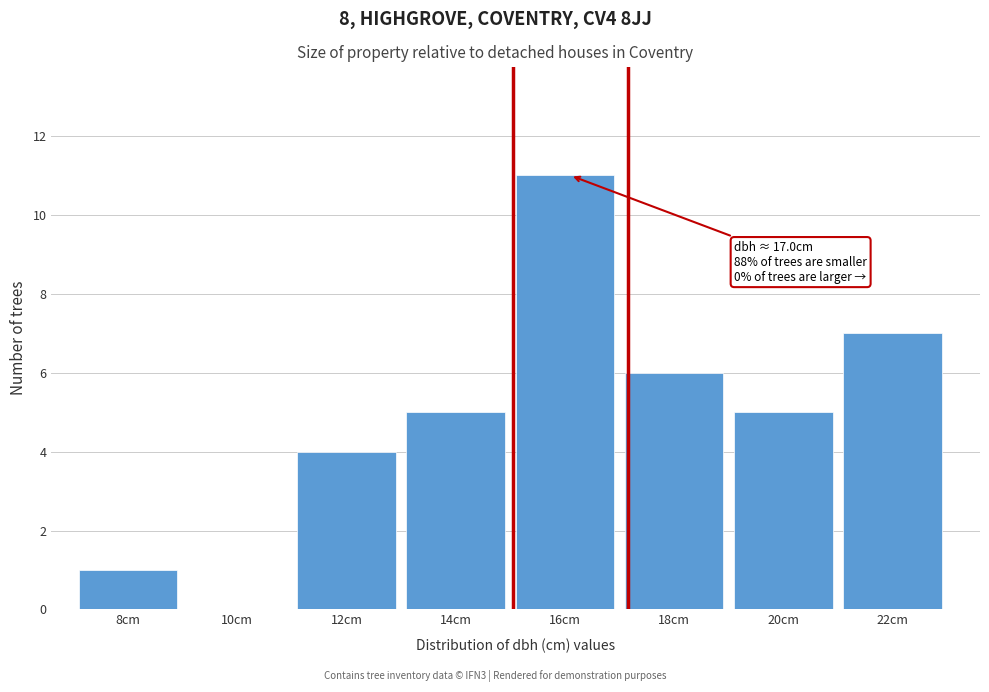

Reading left to right, list all the values displayed in this chart.

8cm=1	10cm=0	12cm=4	14cm=5	16cm=11	18cm=6	20cm=5	22cm=7